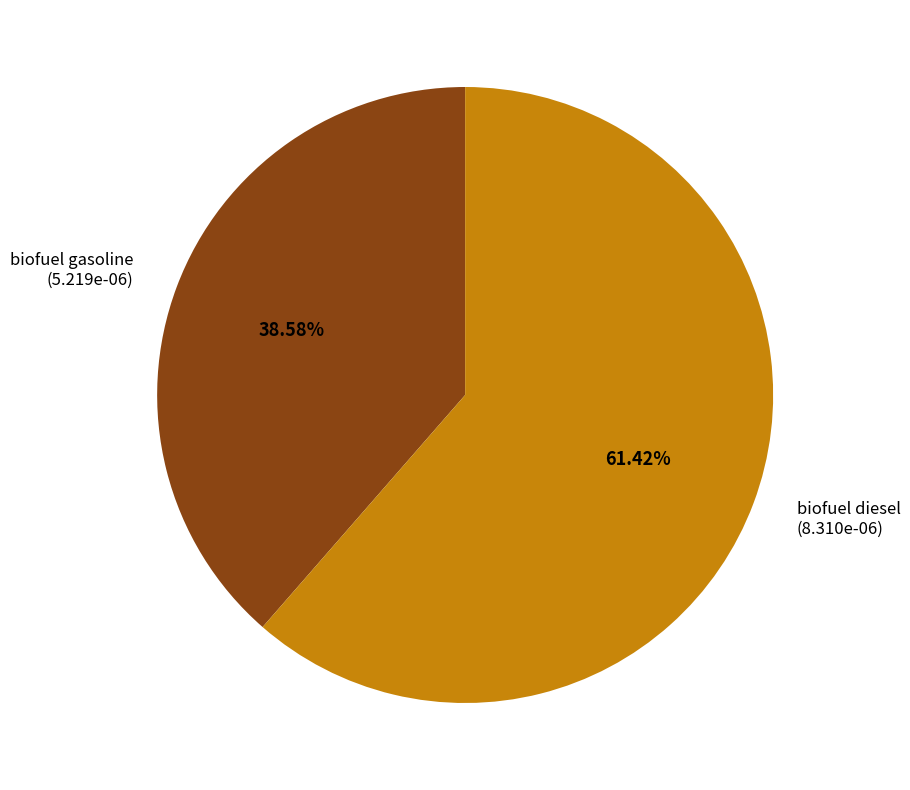

How many slices are in this pie chart?

2